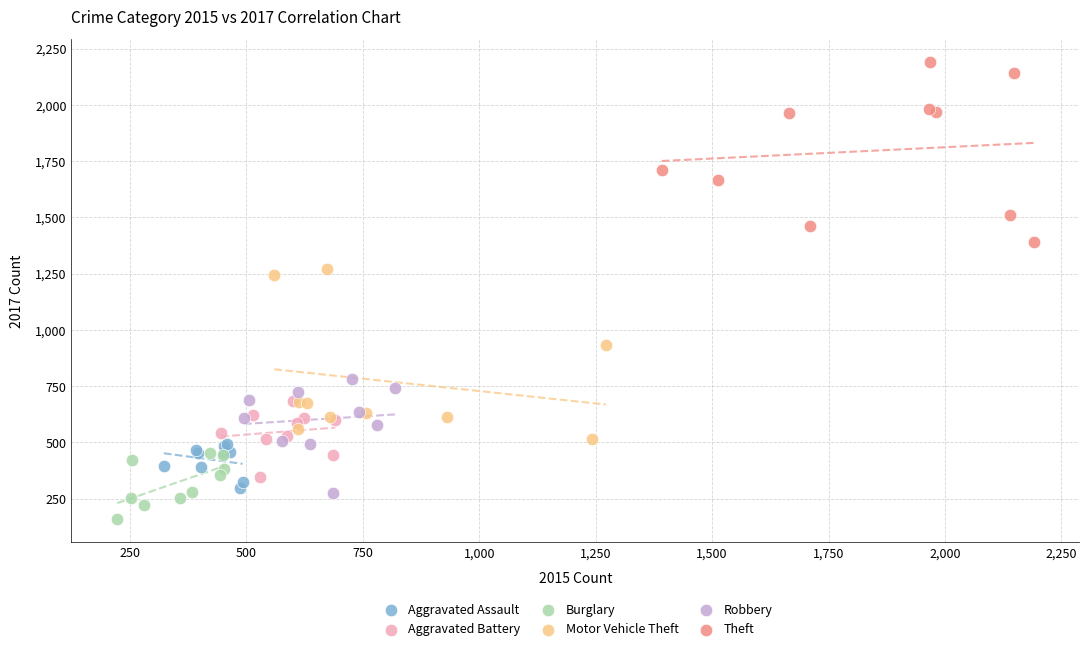

Which series reaches the minimum Y coordinate?

Burglary